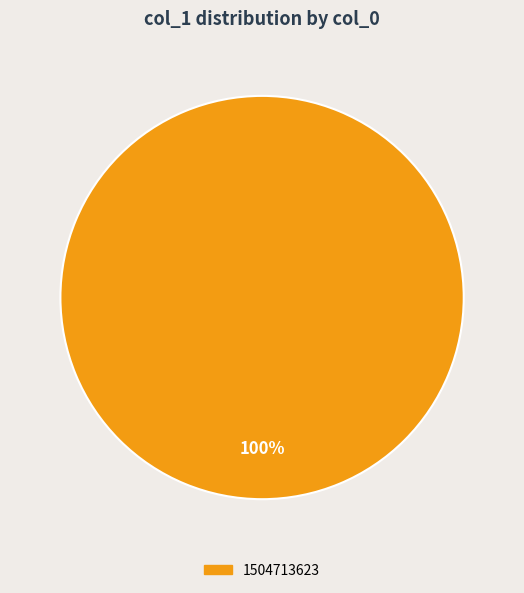

Does any single category account for the majority?

Yes